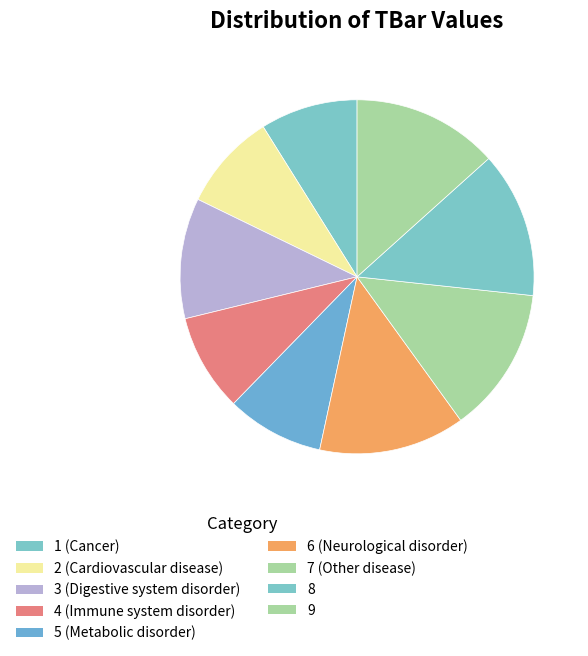

Does any single category account for the majority?

No